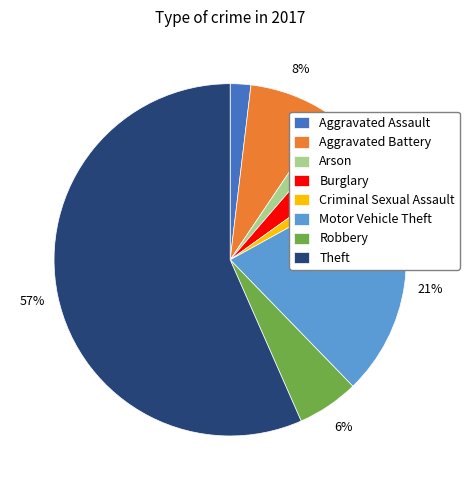

Combined, do Motor Vehicle Theft and Criminal Sexual Assault account for over 50%?

No